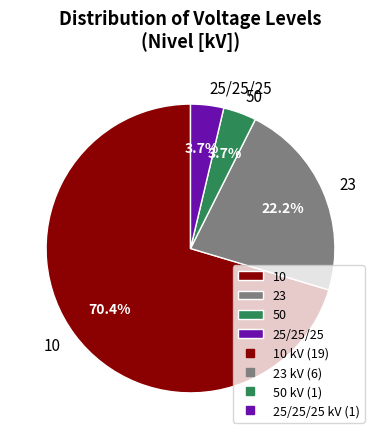

Which category accounts for the majority?

10